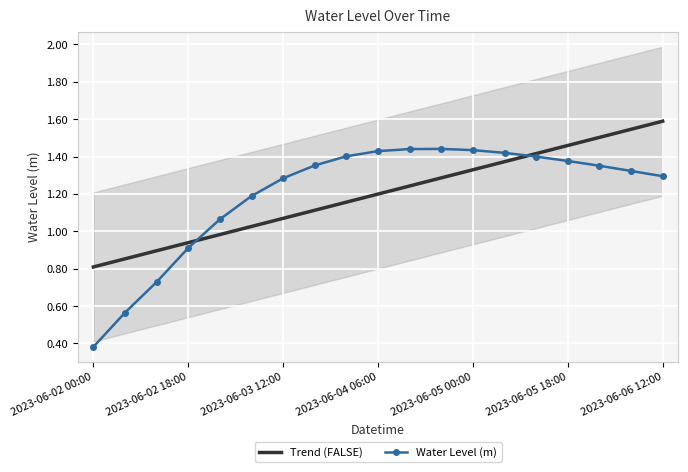

True or false: Water Level (m) has more than 2 points higher than both neighbors.

False